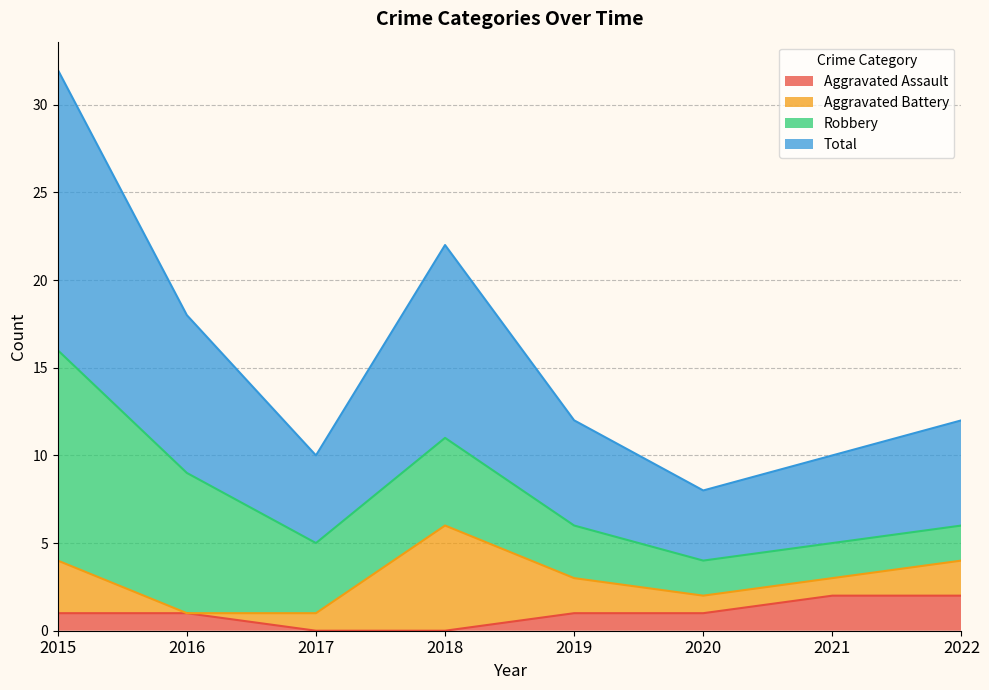

What is the difference between the maximum and minimum values in the Aggravated Assault series?

2